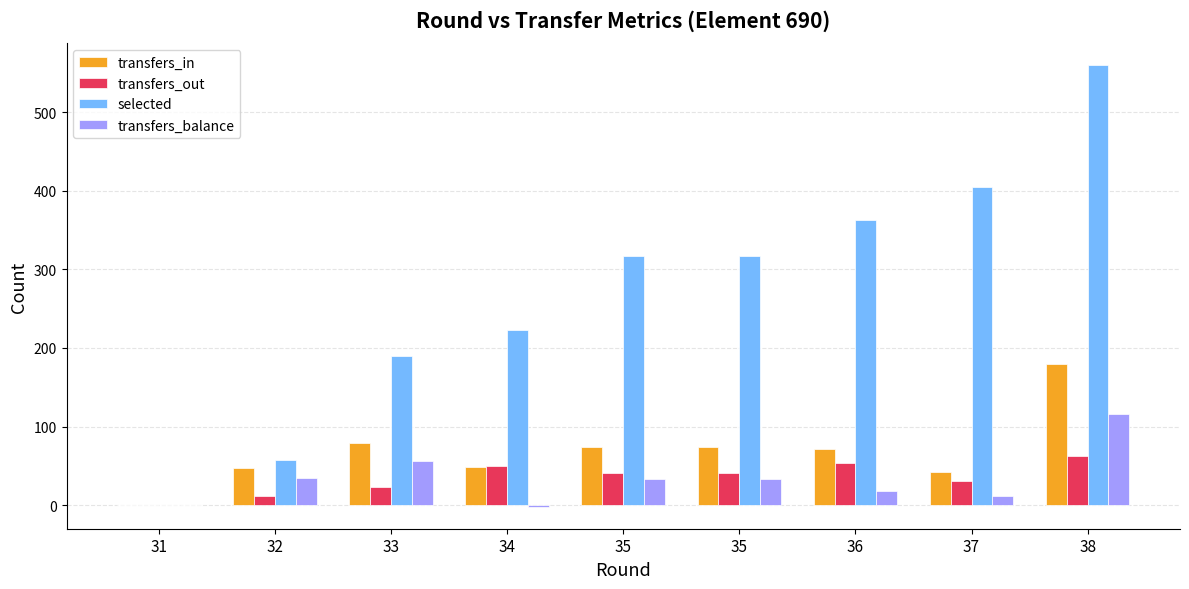

How many groups of bars are there?

9